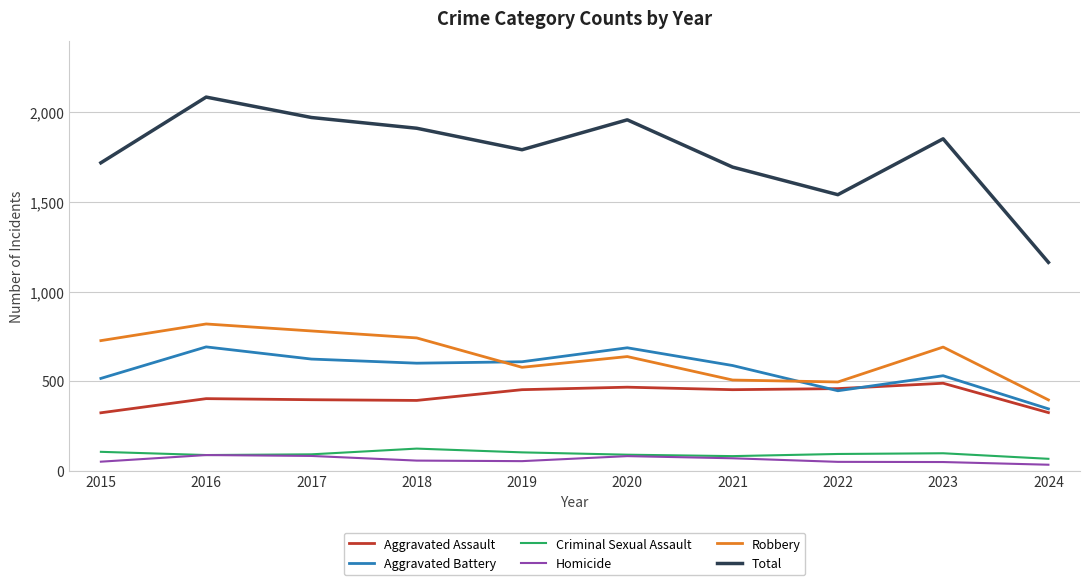

What is the spread (max minus min) of values at 2019?

1739